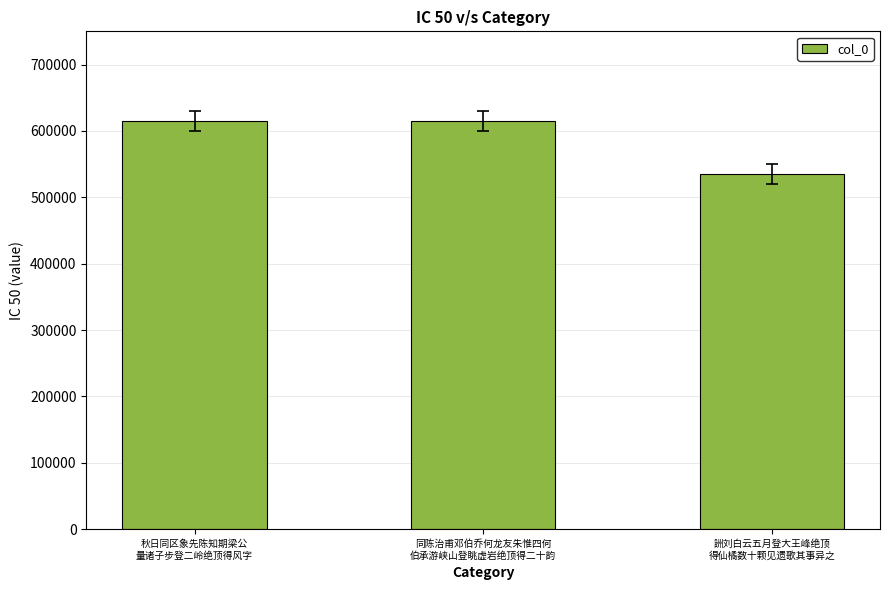

What is the label of the 3rd bar from the left?

詶刘白云五月登大王峰绝顶
得仙橘数十颗见遗歌其事异之